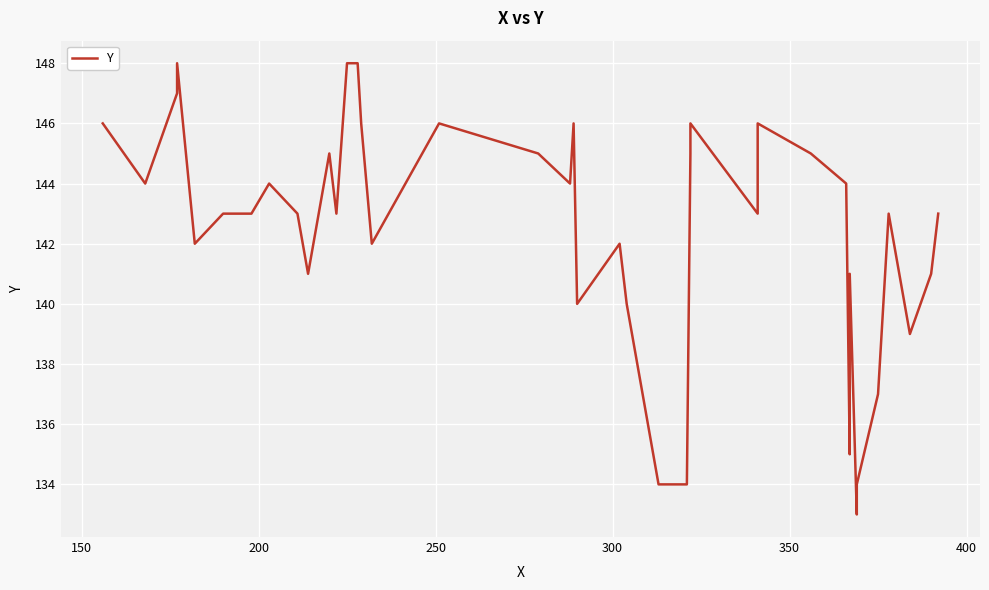

How many data points does each series have?

40